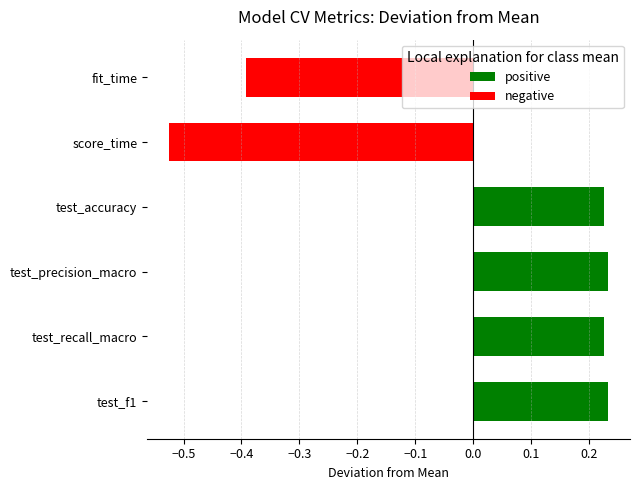

What is the change in value from score_time to test_f1?

+0.8